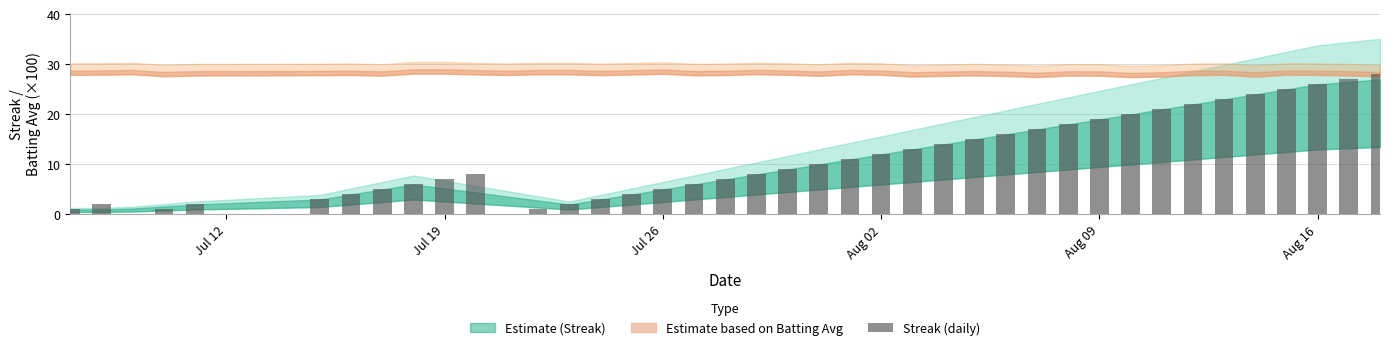

What is the sum of all values?

445